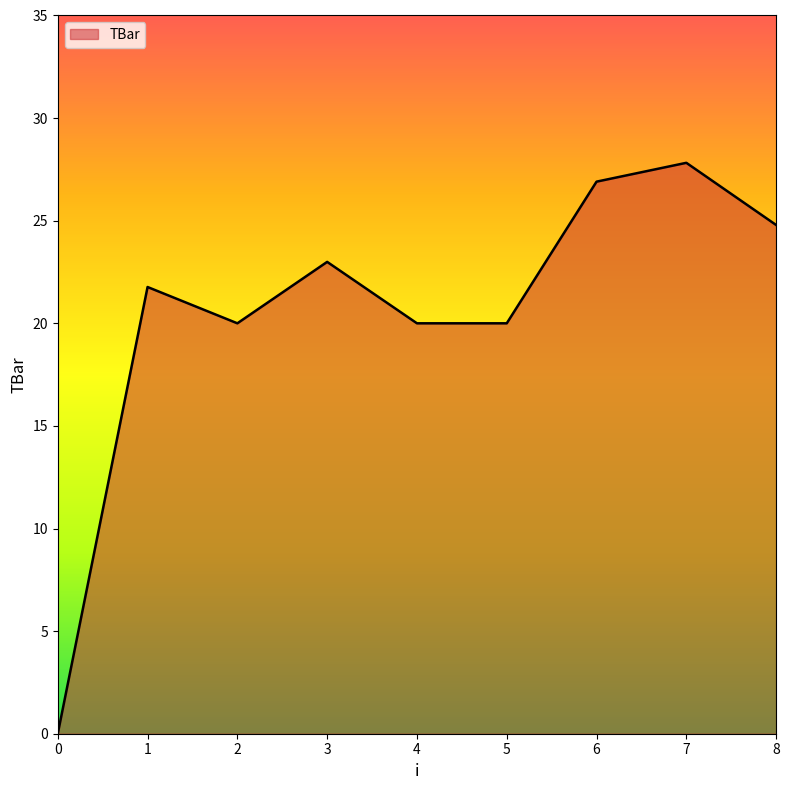

The value at 1 is 21.8. True or false?

True